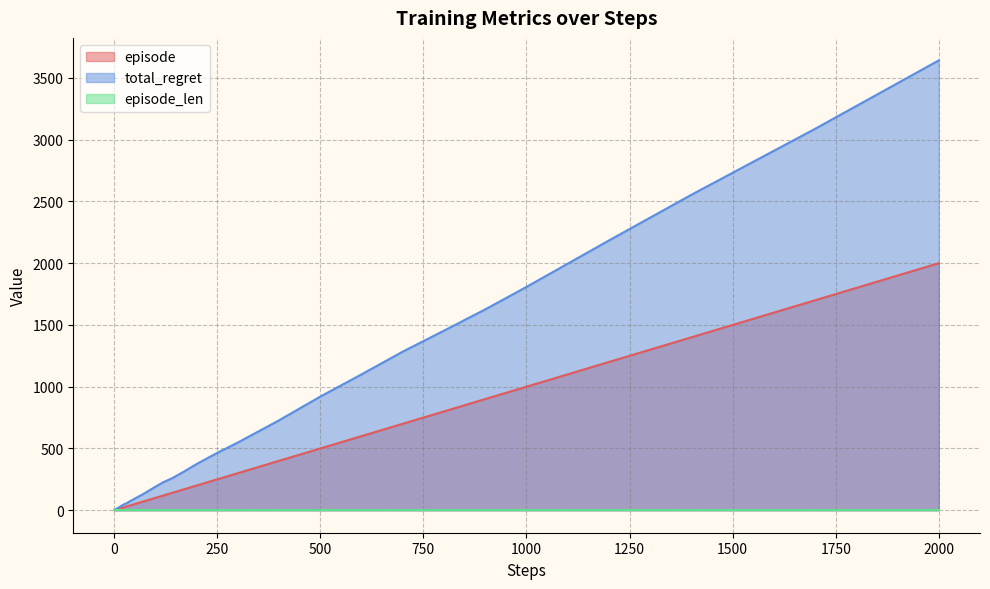

Which series has the largest range (max minus min)?

total_regret